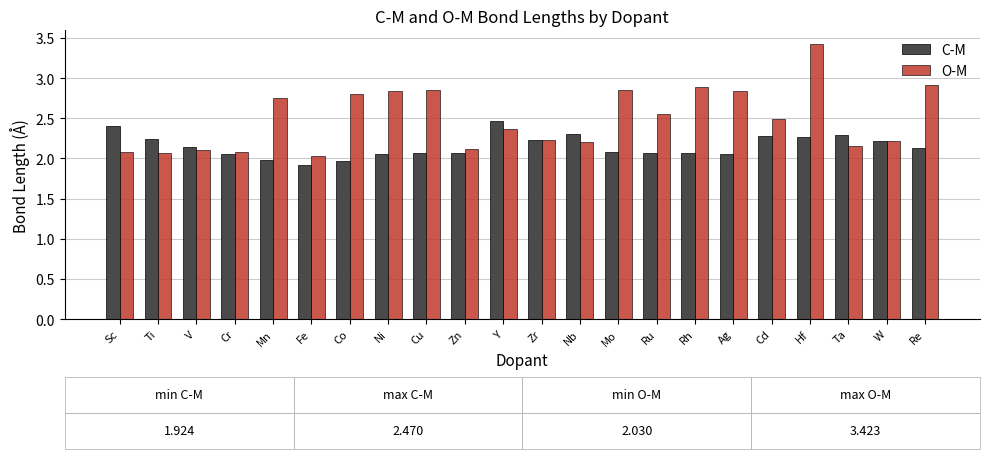

Which series has the largest range (max minus min)?

O-M